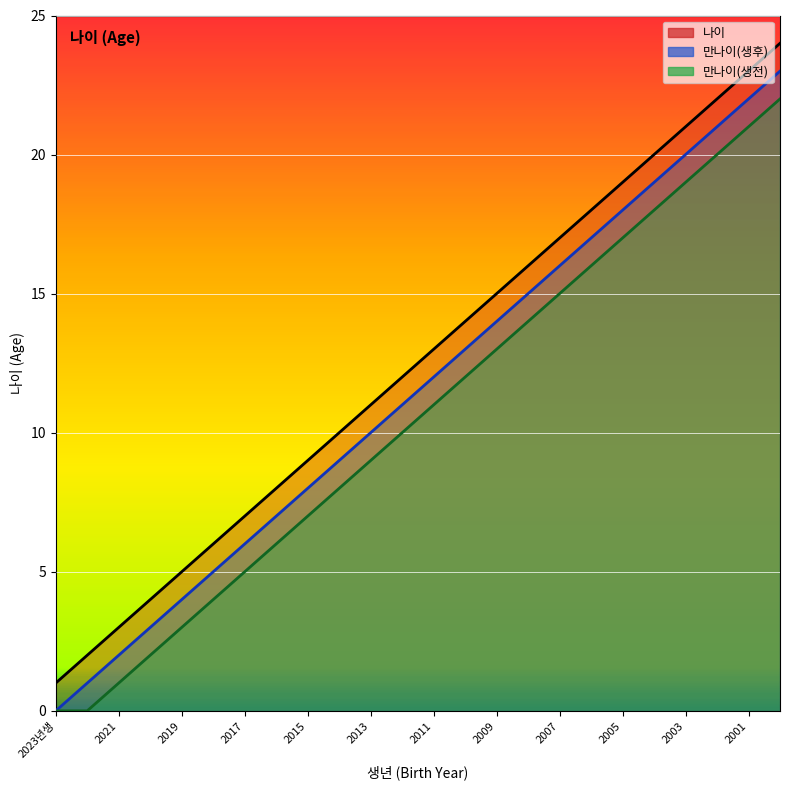

Between 2022 and 2007, which is larger?

2007